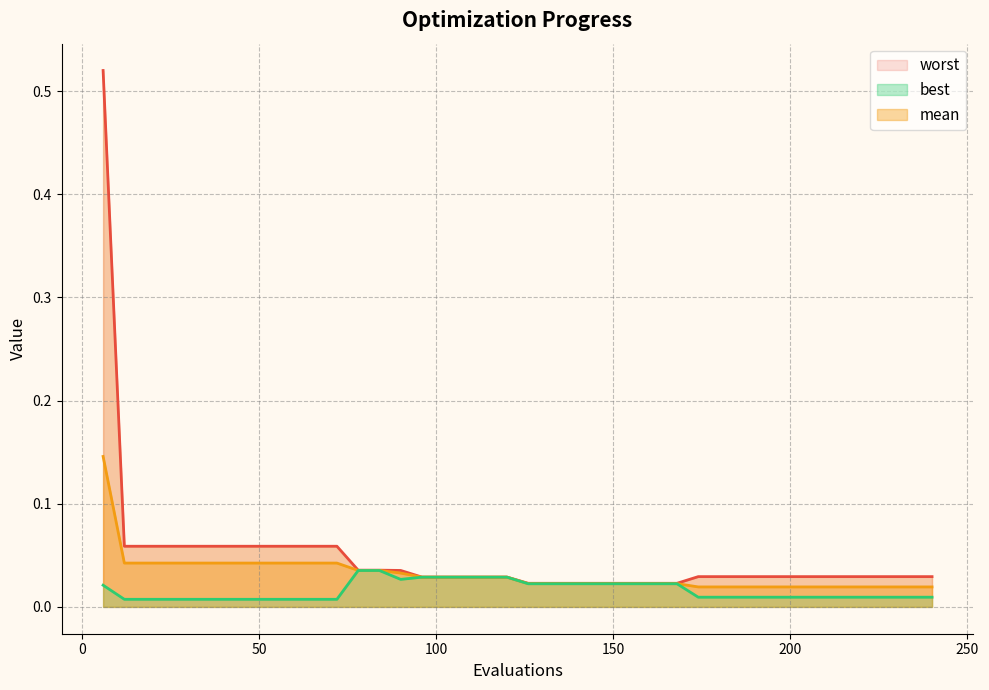

Rank the series by their maximum value, from lowest to highest.

best, mean, worst